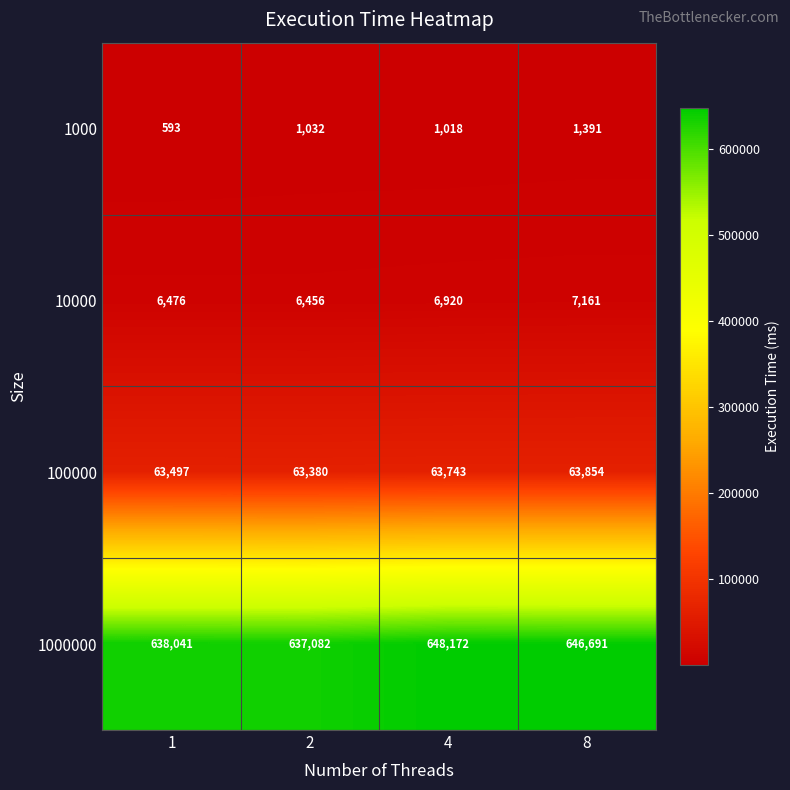

Rank the series by their maximum value, from highest to lowest.

1000000, 100000, 10000, 1000